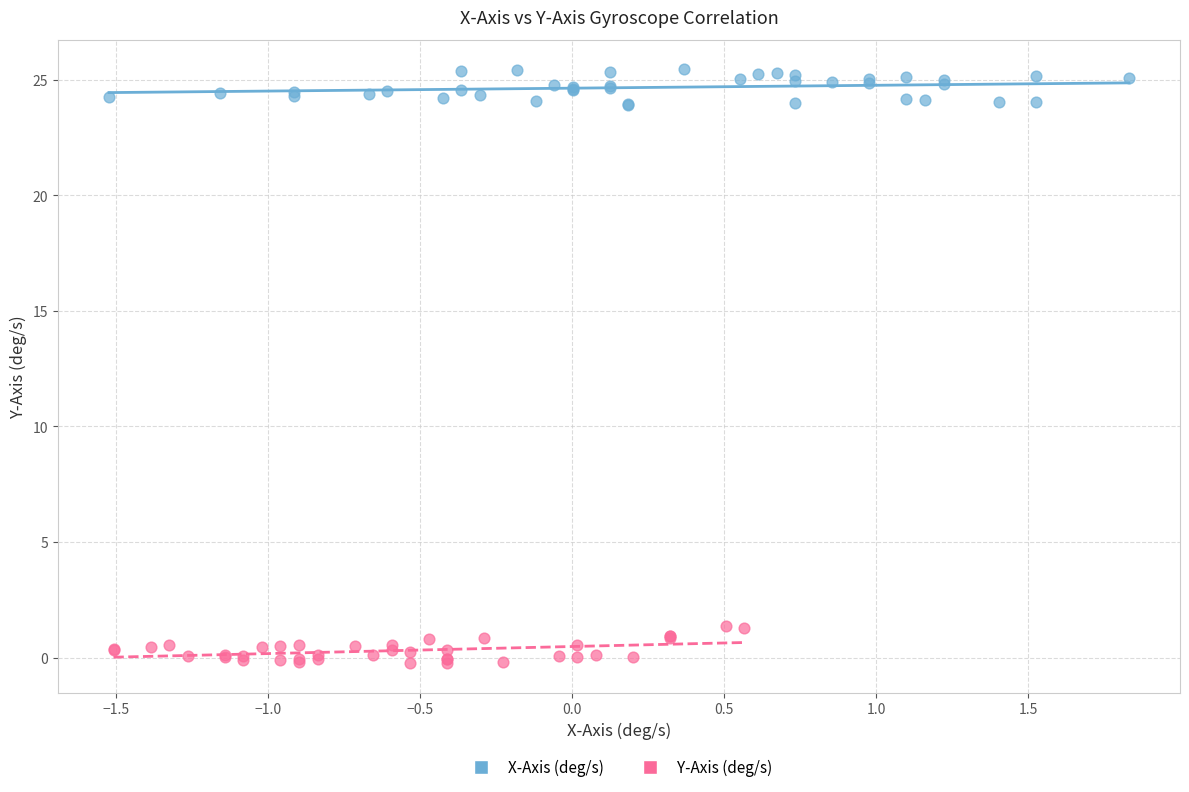

Which series contains the highest Y value?

X-Axis (deg/s)